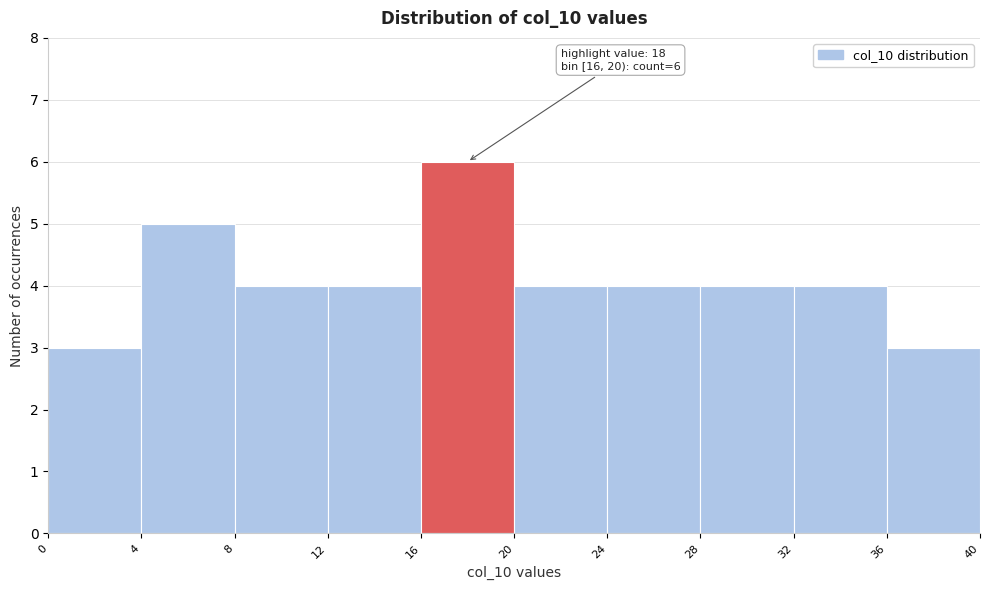

Which range on the x-axis has the tallest bar?

16 to 20